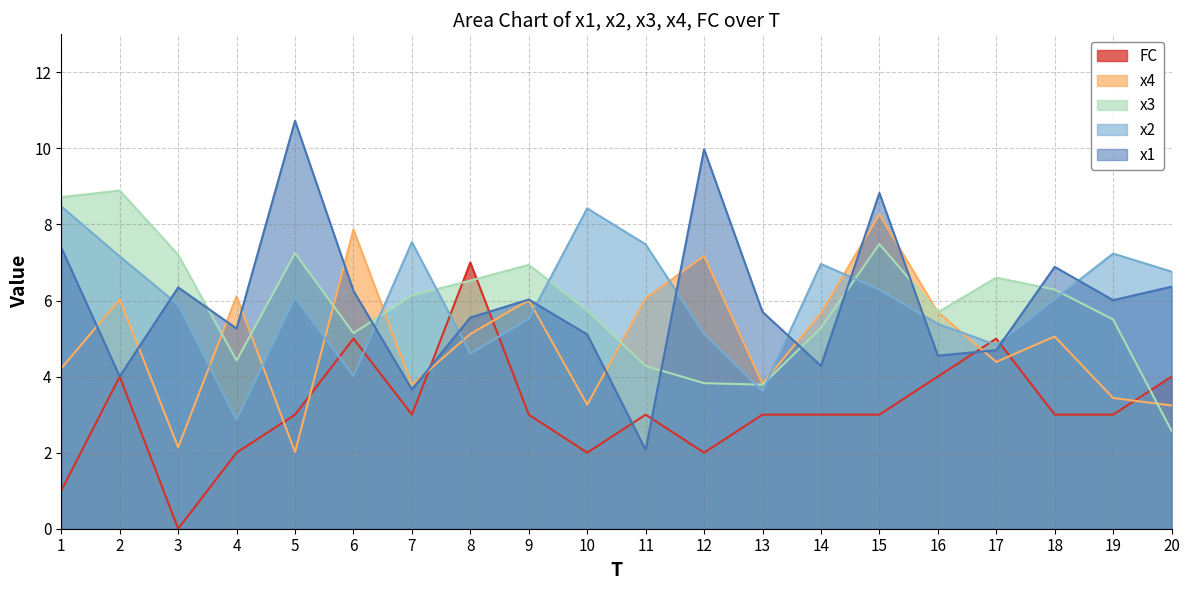

How many data points in x4 are above 5?

11